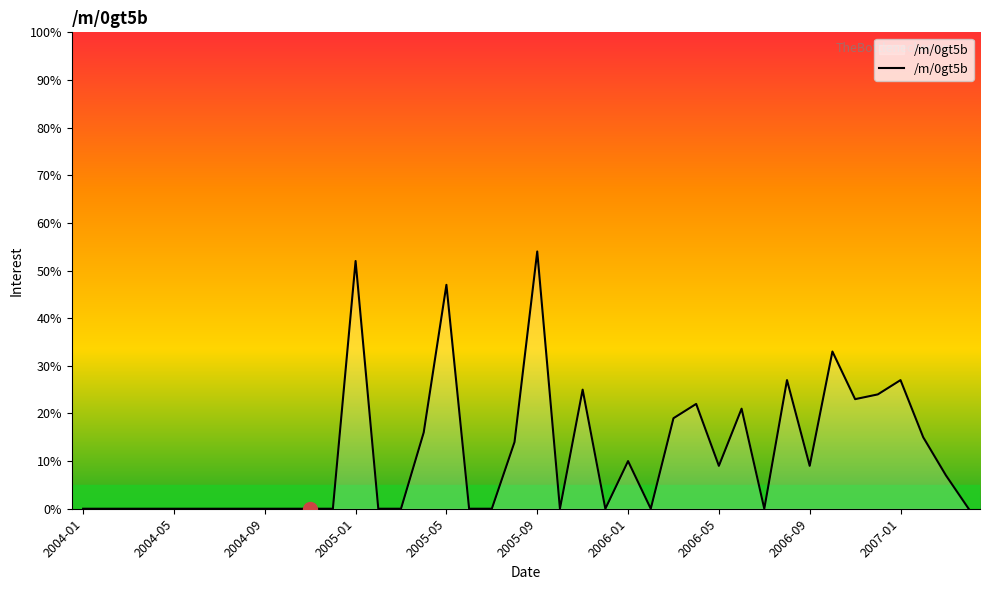

What is the difference between the maximum and minimum values?

54